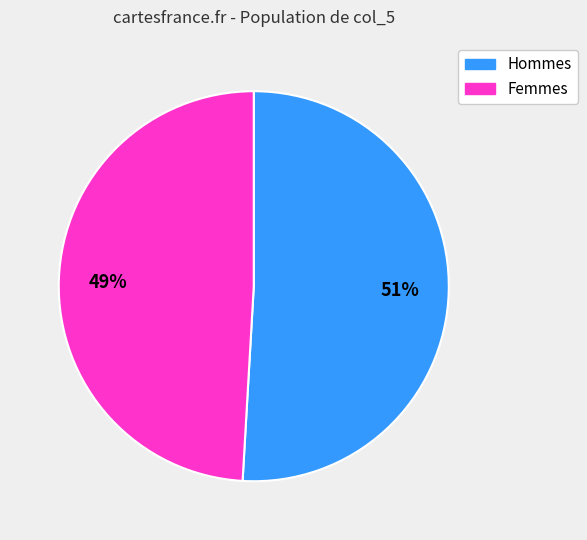

Rank the categories by value from highest to lowest.

Hommes, Femmes